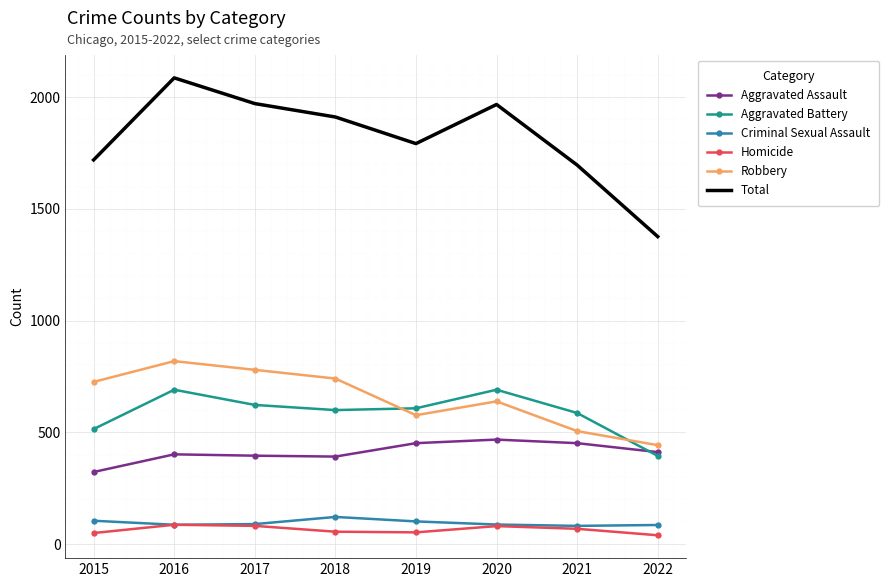

Which series has the widest spread of values?

Total